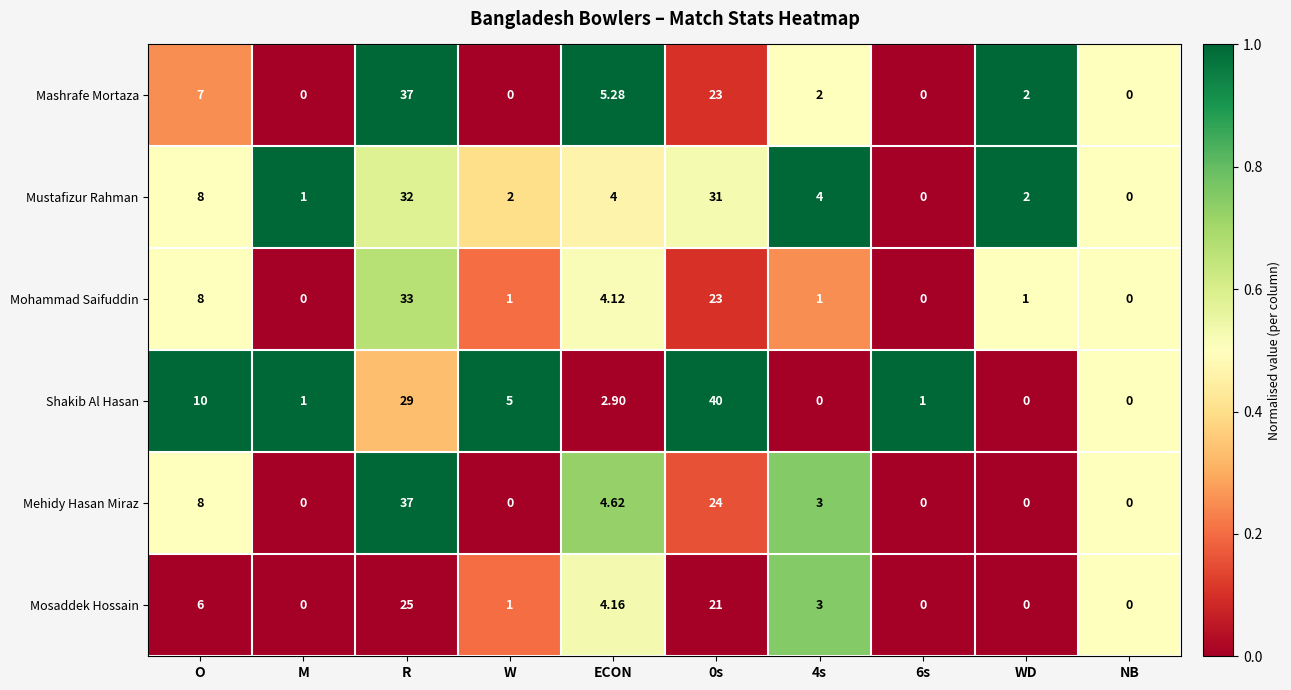

At which category is the sum across all series the highest?

R